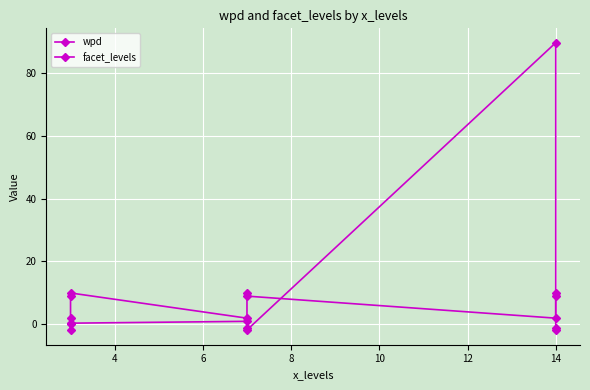

Count the facet_levels values in the range 2 to 10.

9